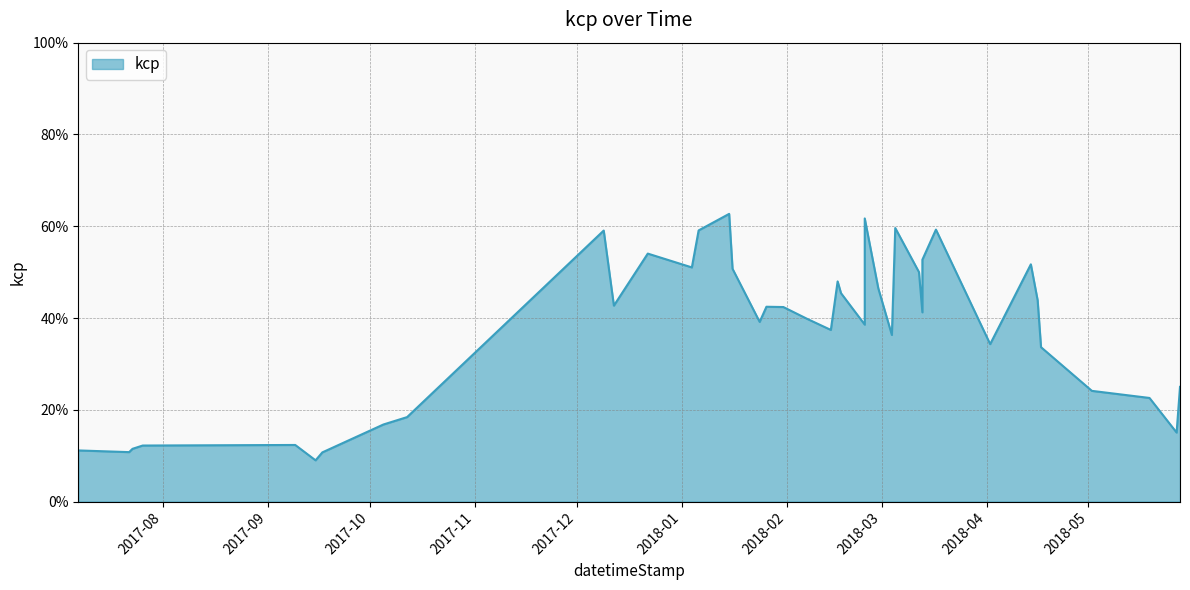

How many lines are shown in the chart?

1